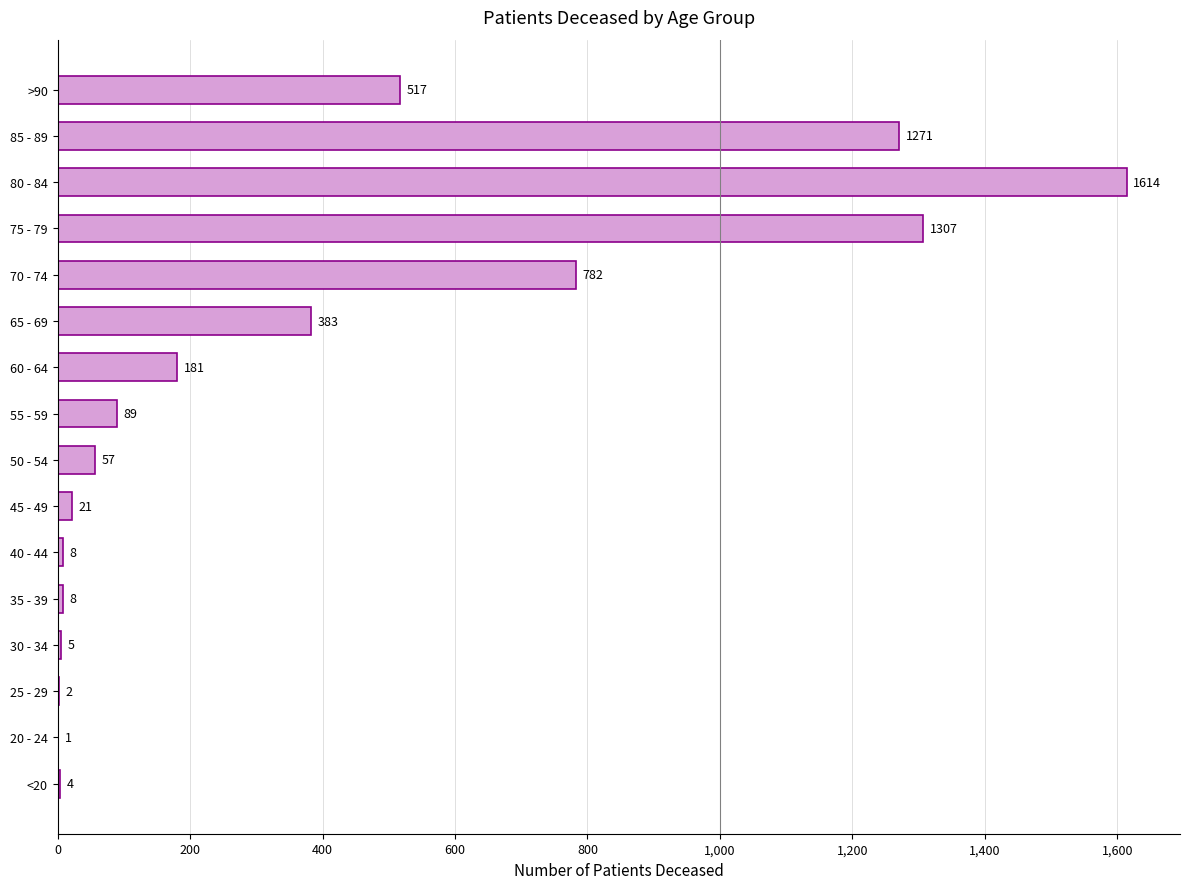

Between 60 - 64 and 55 - 59, which is larger?

60 - 64